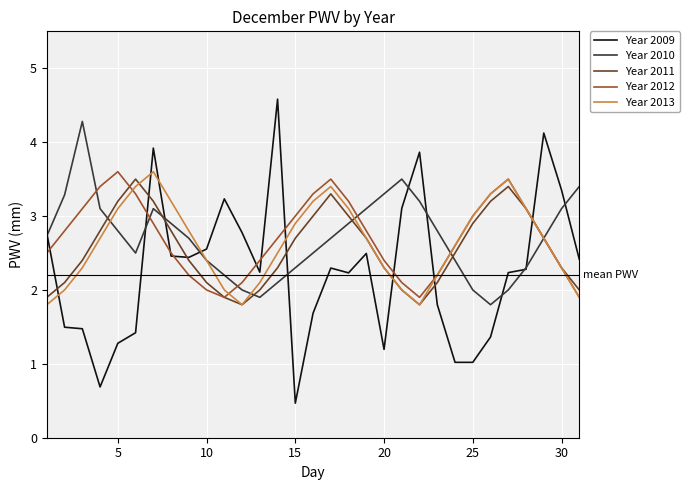

What is the sum of all Year 2012 values?

84.2